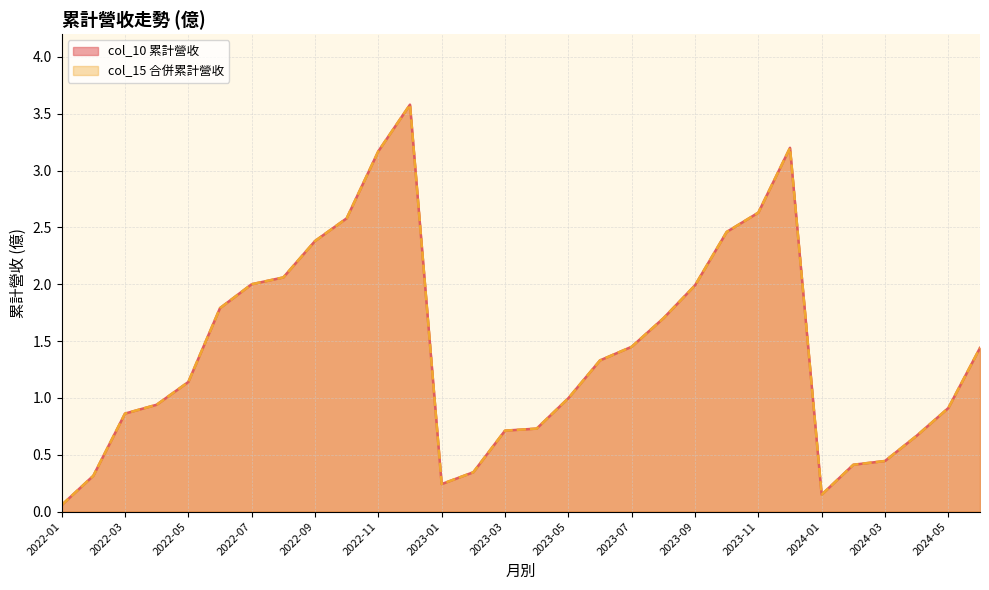

Rank the series at 2023-10 from highest to lowest value.

col_10, col_15